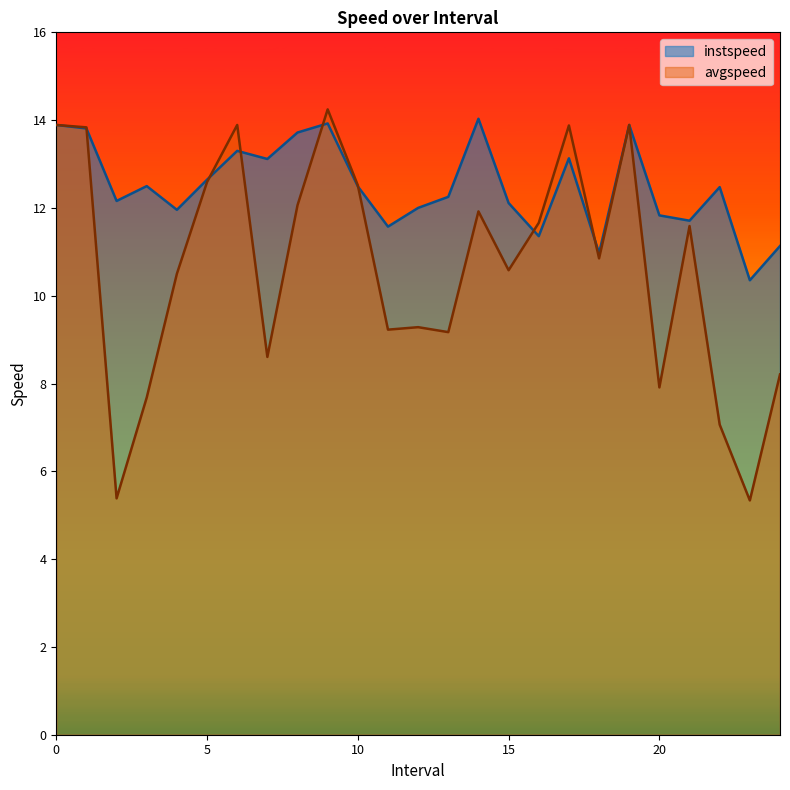

What is the label of the 15th point from the left?

14.0